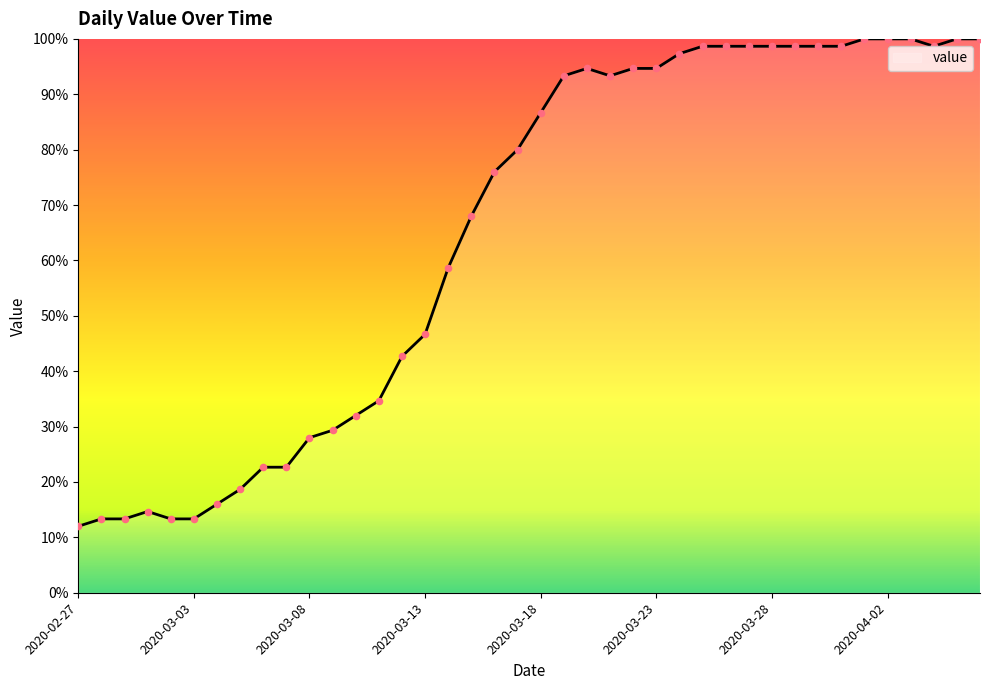

What is the greatest value displayed?

100.0